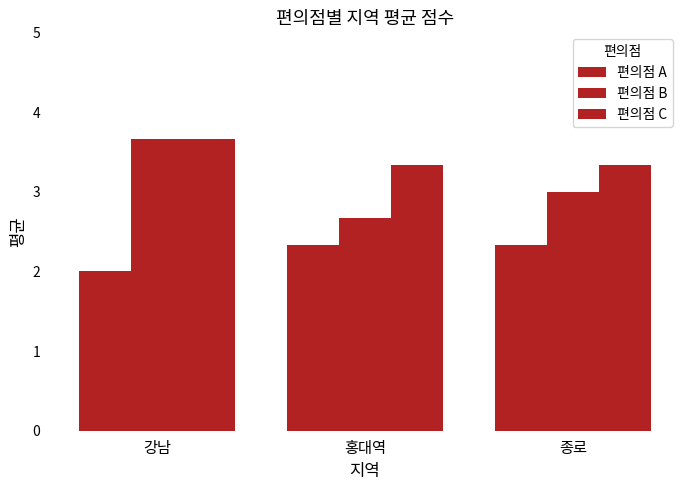

List the series in order of their overall mean, lowest first.

편의점 A, 편의점 B, 편의점 C